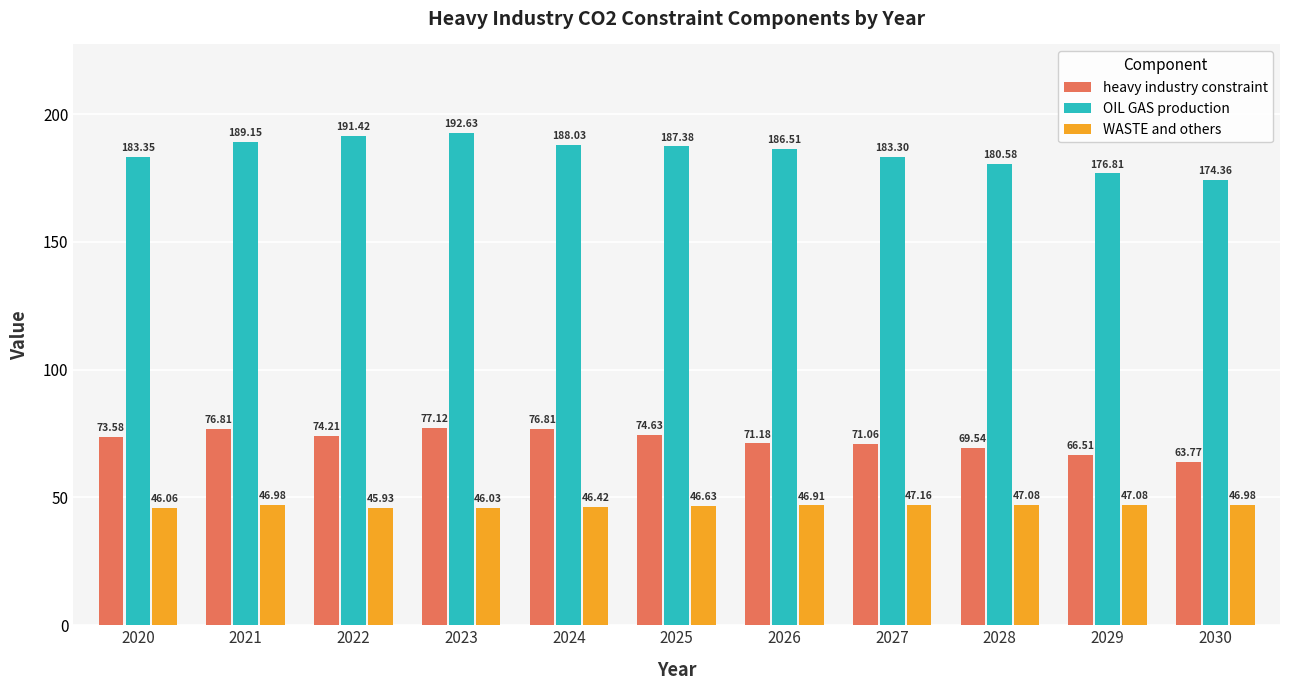

At 2027, list the series in order from smallest to largest.

WASTE and others, heavy industry constraint, OIL GAS production